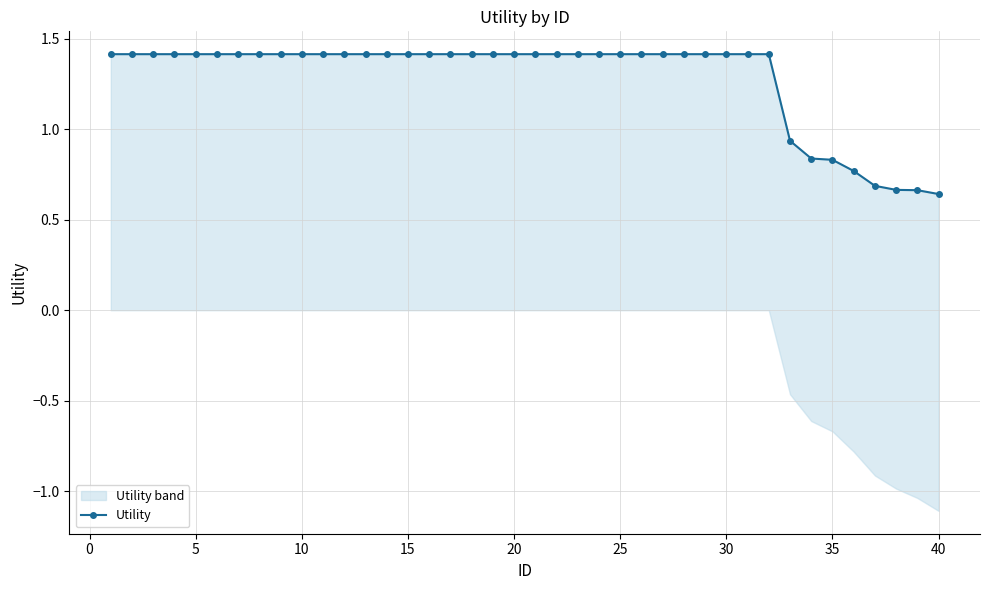

What is the greatest value displayed?

1.4